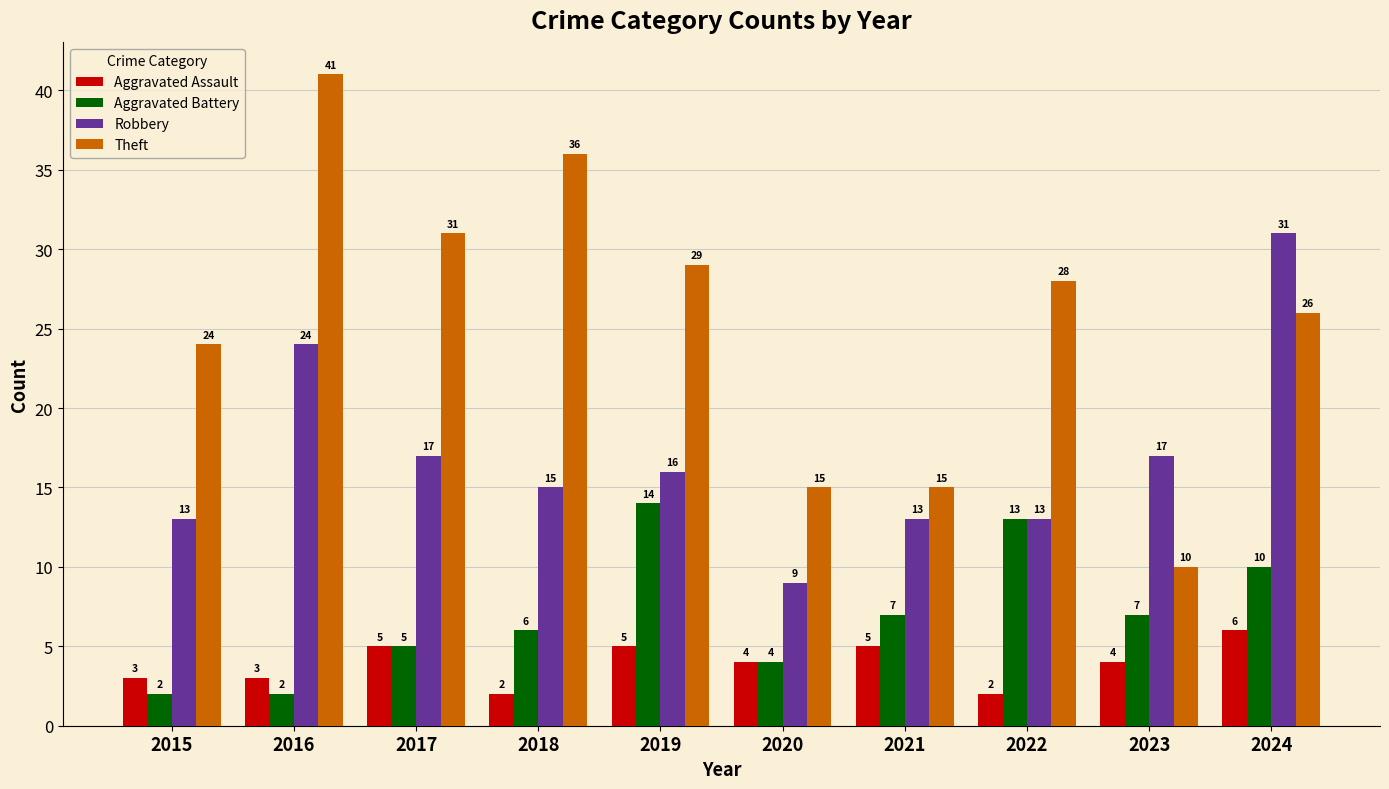

Are the bars grouped side by side (vs. stacked)?

Yes